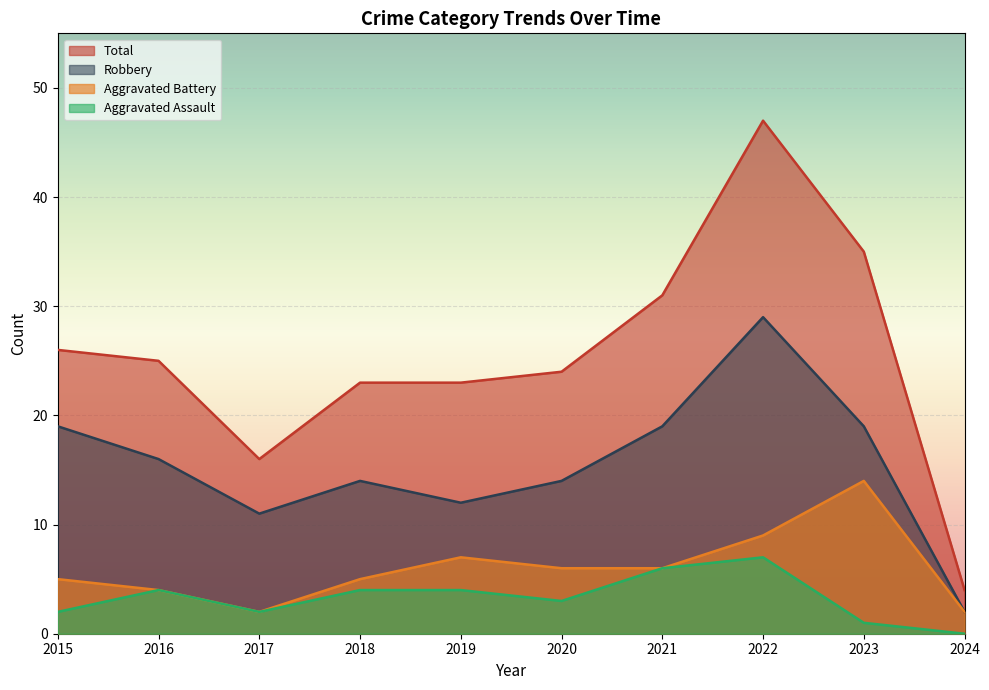

Does the chart display data point markers on the line(s)?

No